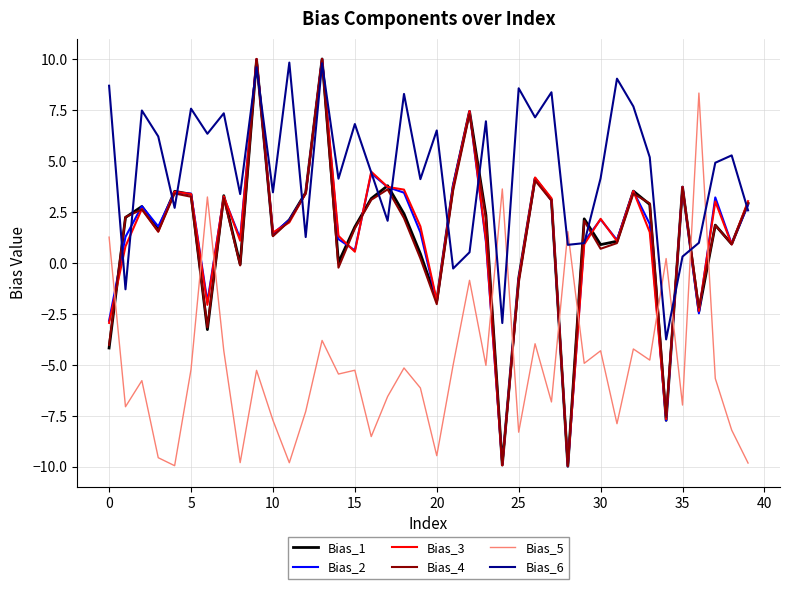

What is the greatest value displayed?

10.0